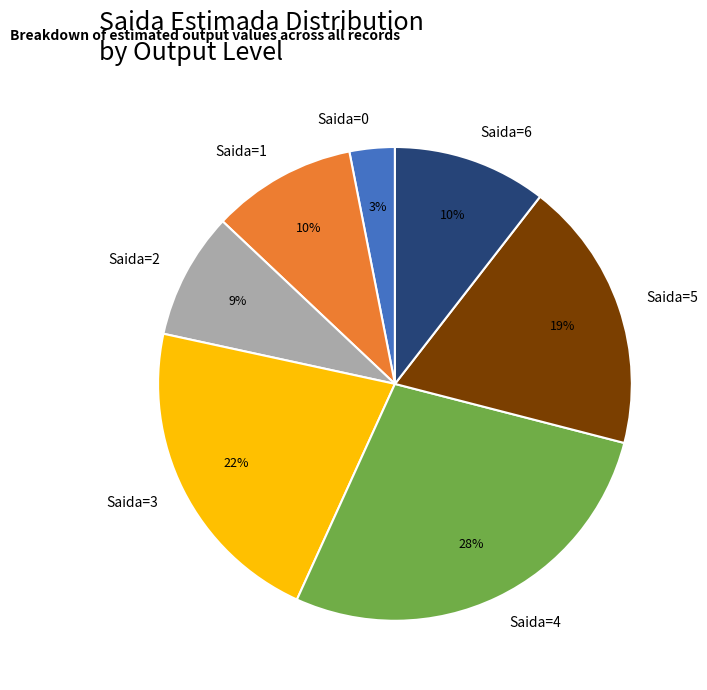

True or false: Saida=1 accounts for 10% of the total.

True